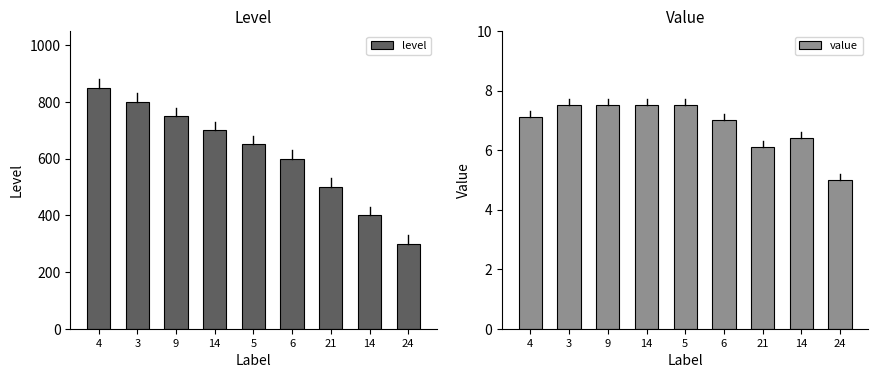

What is the label of the 9th bar from the left?

24